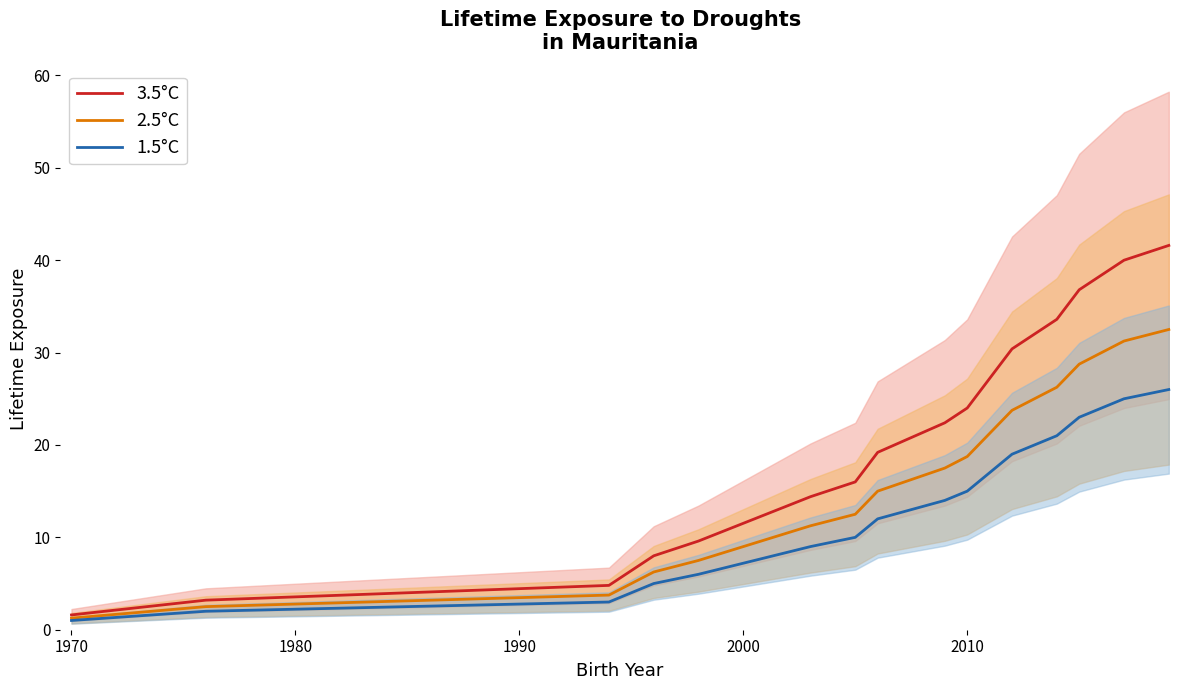

What is the greatest value displayed?

41.6